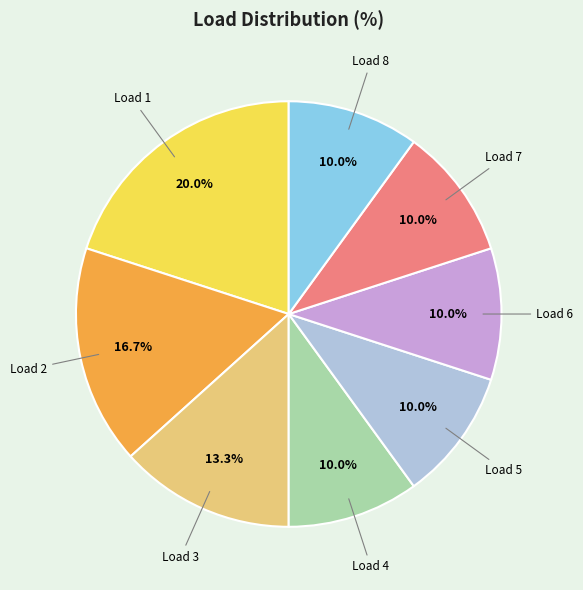

Is there a majority slice in this chart?

No